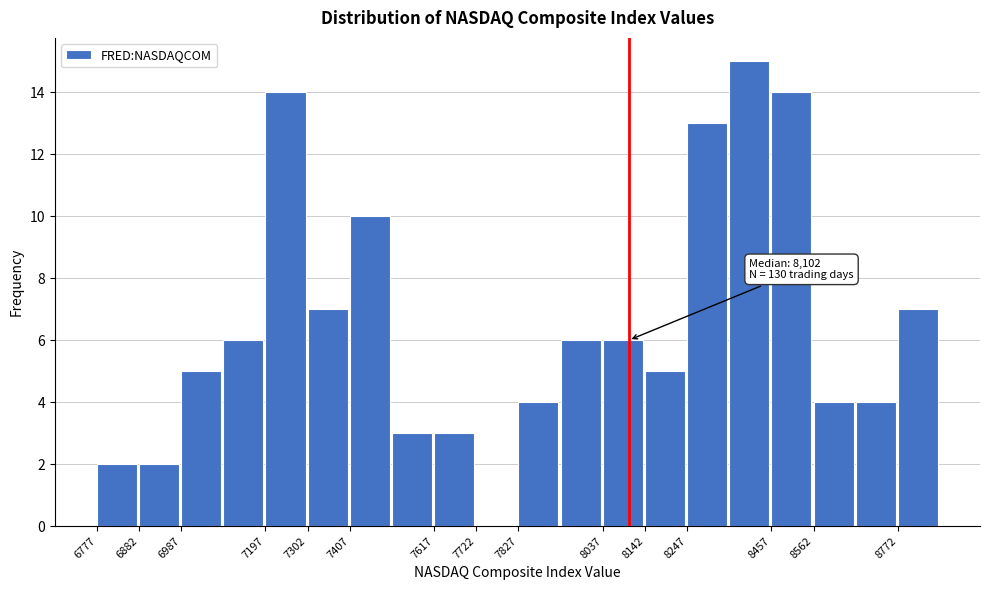

Over which range of the x-axis is the bar tallest?

8360 to 8460